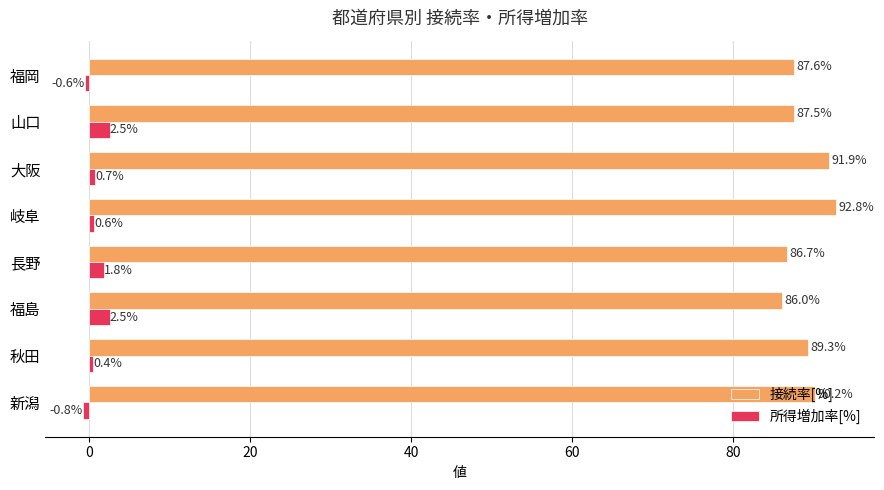

True or false: 接続率[%] has a value of 133.0 at 秋田.

False